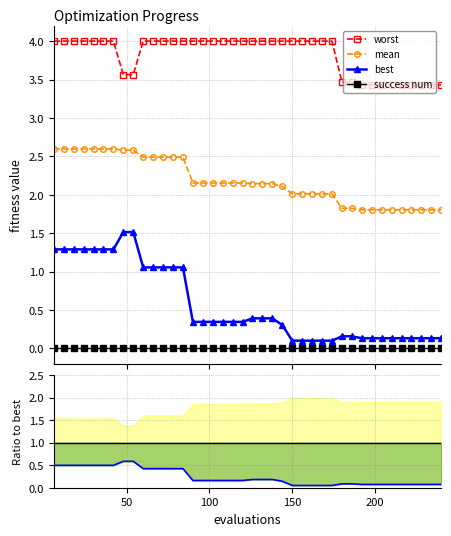

At how many categories does at least one series exceed 2?

40